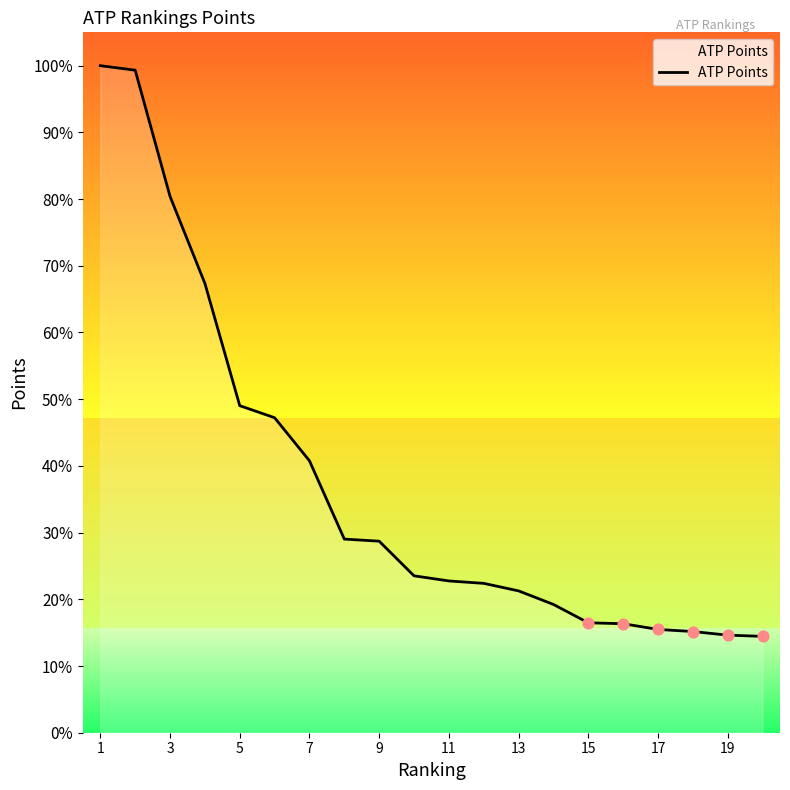

Between 7 and 12, which is larger?

7